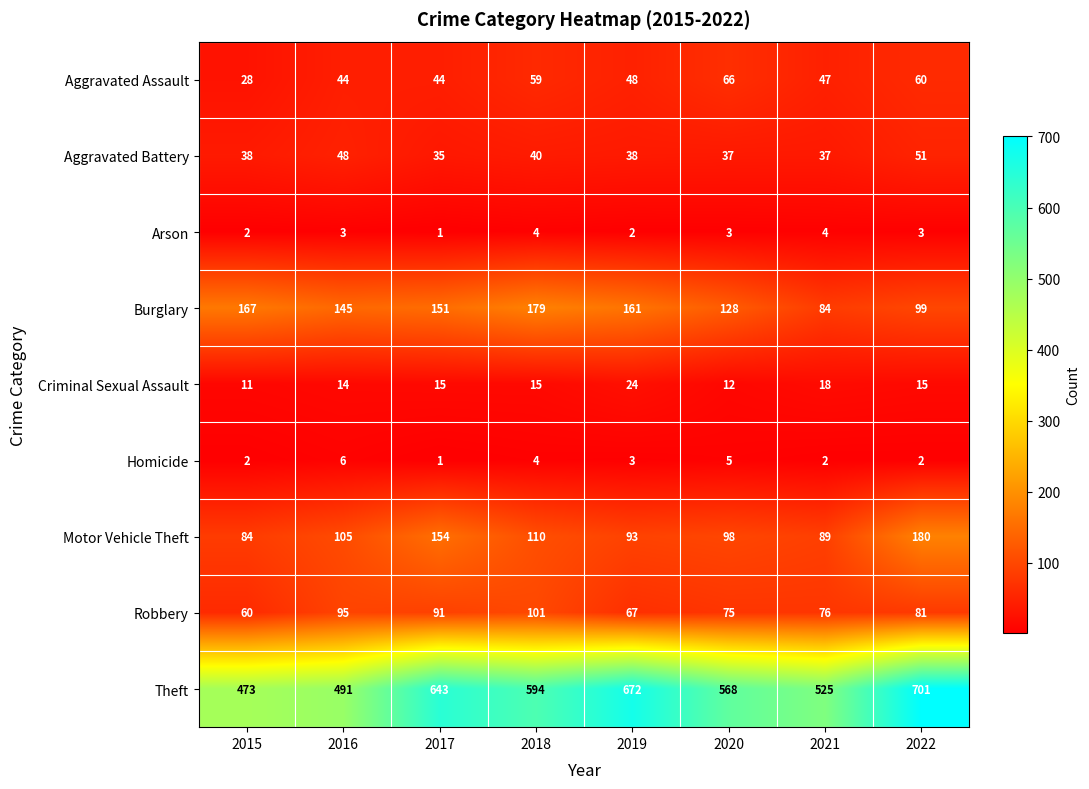

How many data points in Criminal Sexual Assault are less than 15?

3